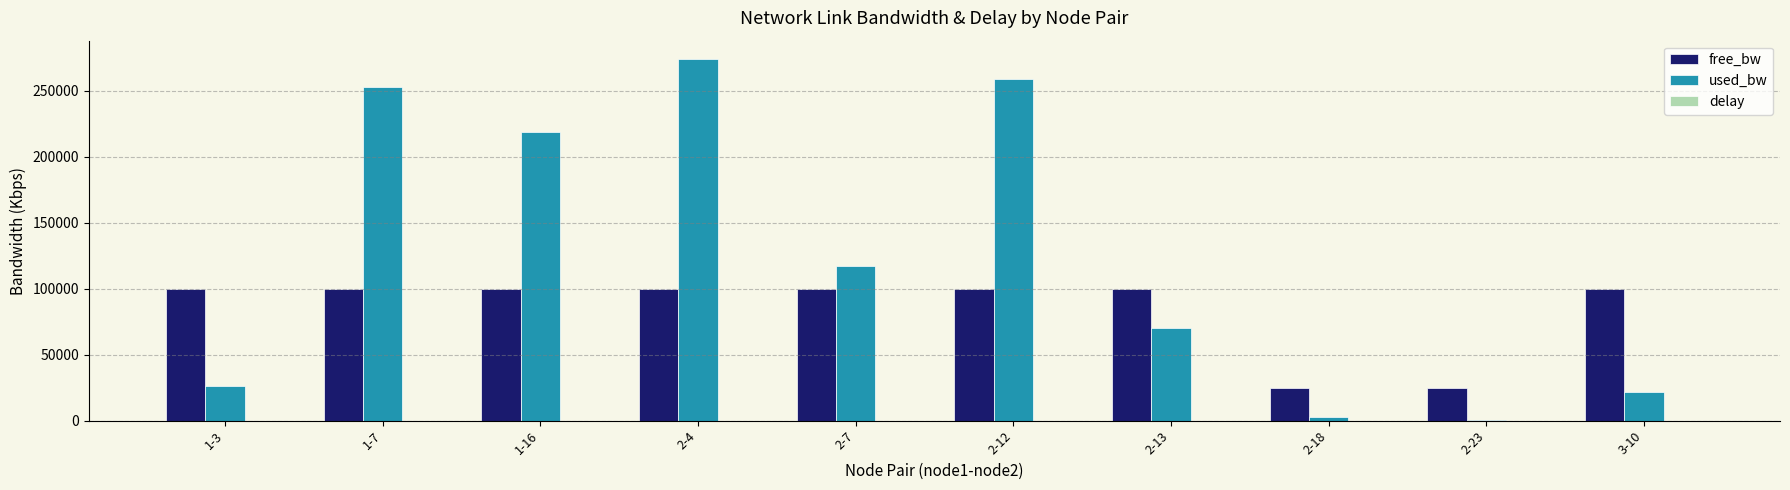

What is the average value of the used_bw series?

124305.8